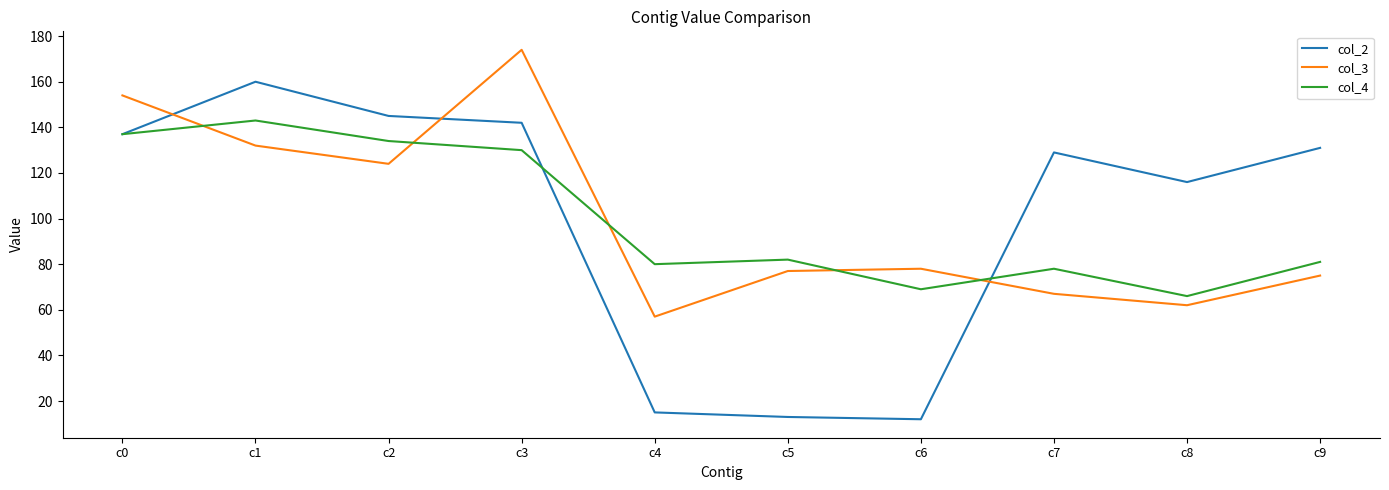

How many lines are shown in the chart?

3